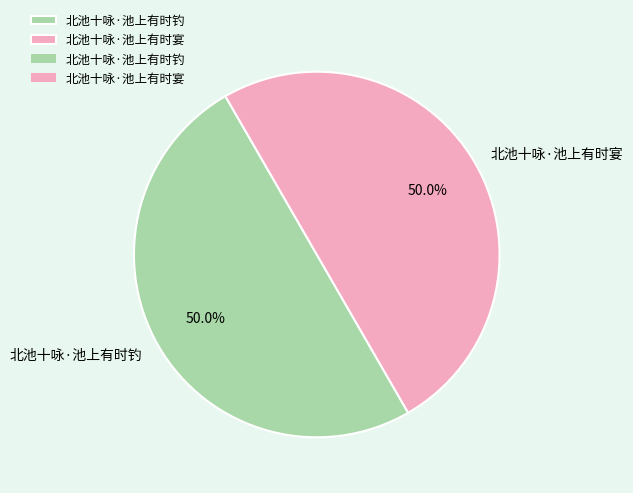

Do 北池十咏·池上有时钓 and 北池十咏·池上有时宴 together represent more than half of the pie?

Yes